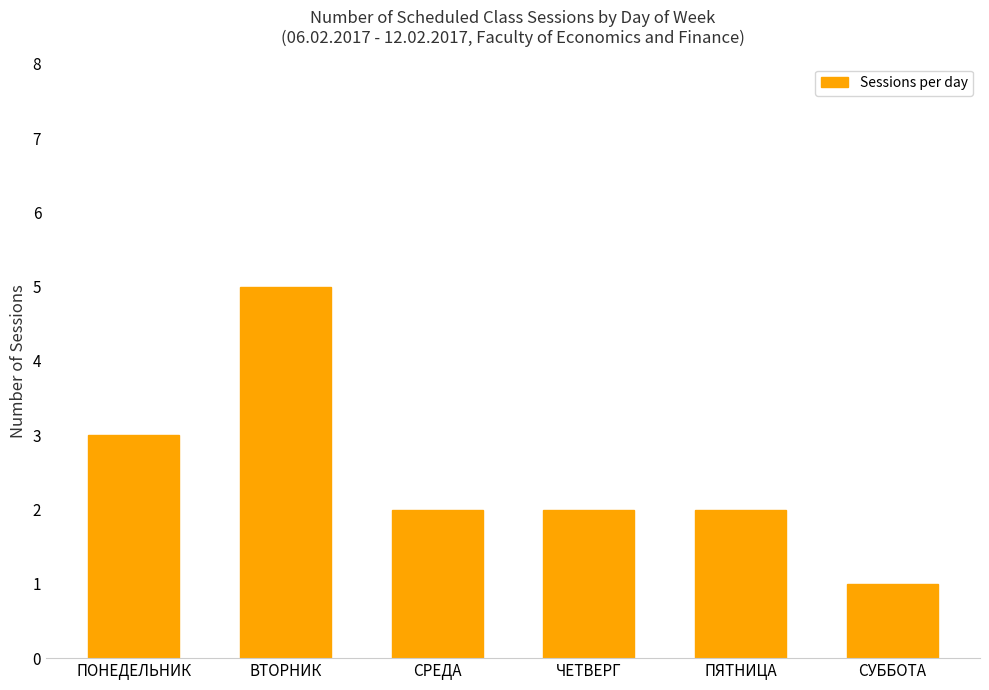

The chart shows a value of 2 at ПЯТНИЦА. True or false?

True